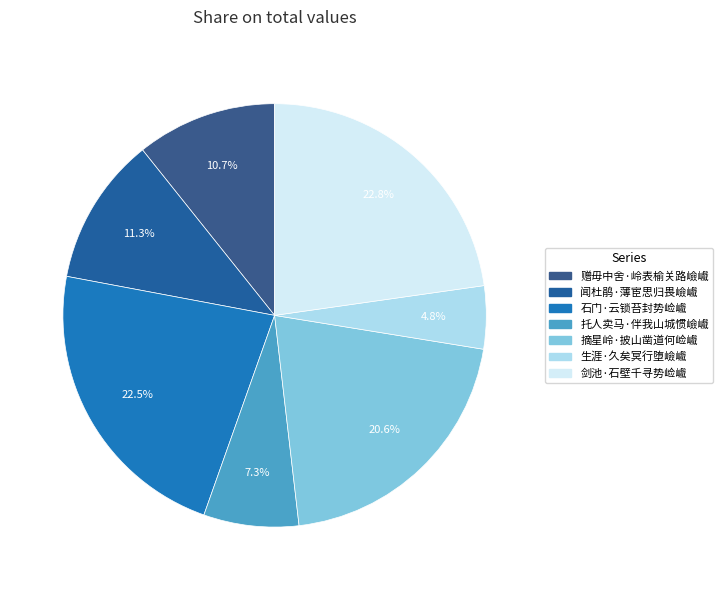

To the nearest percent, what percentage of the pie is 剑池·石壁千寻势崄巇?

23%